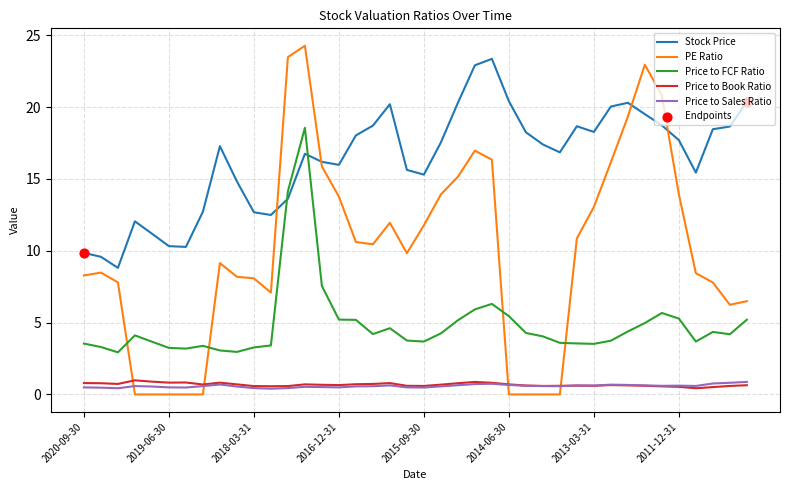

Which series has the largest range (max minus min)?

PE Ratio